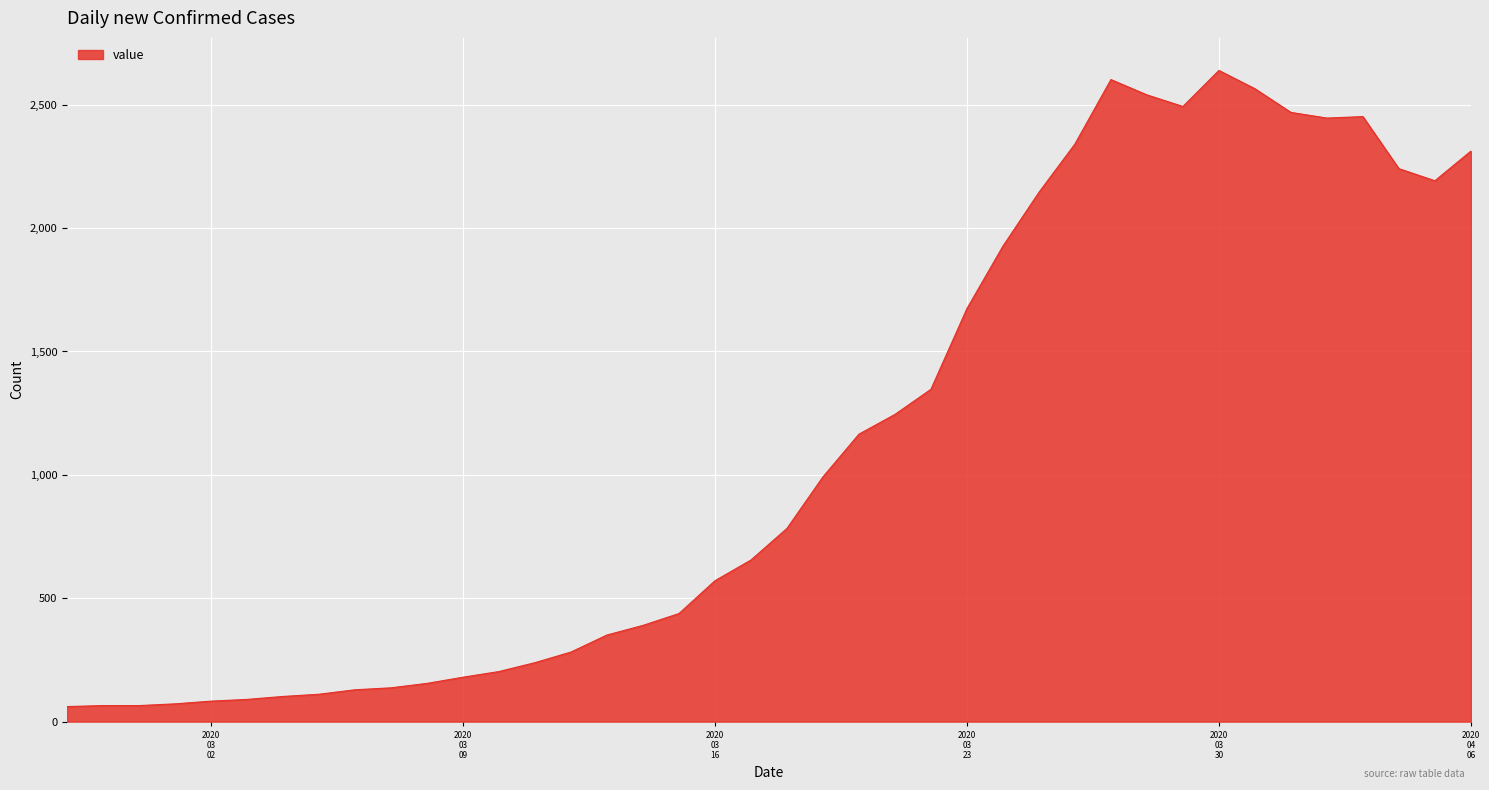

What is the smallest value displayed?

61